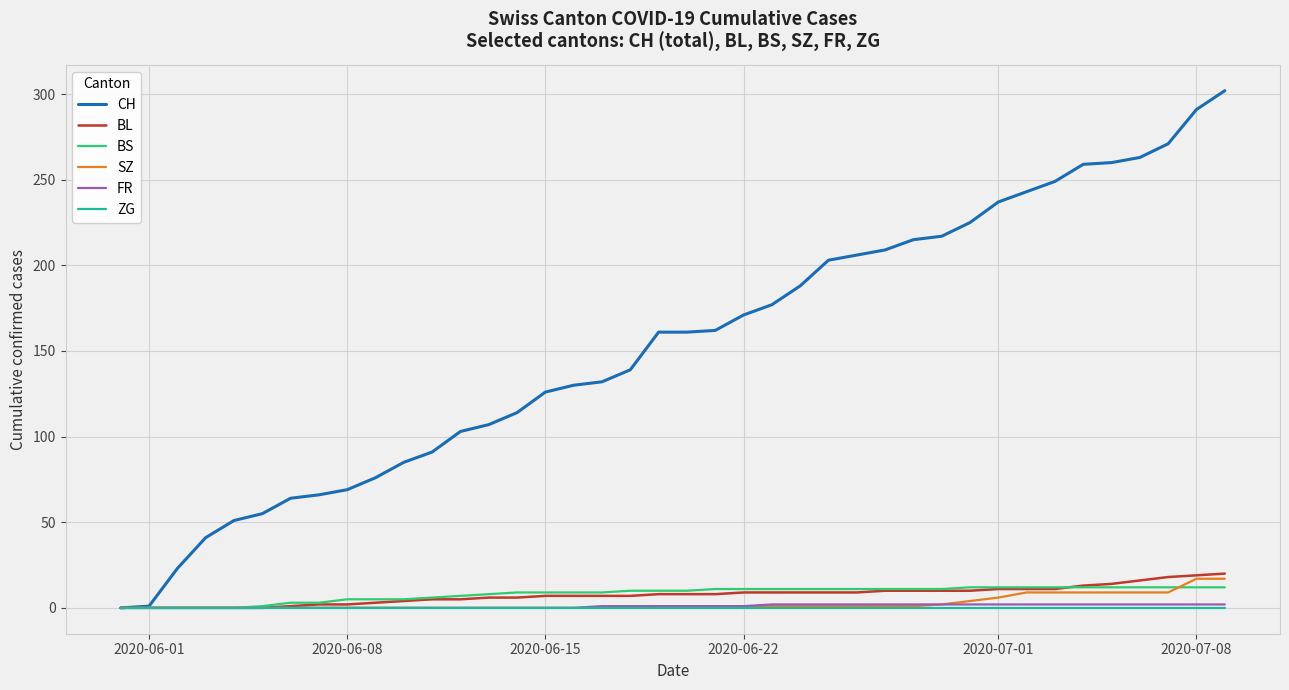

Which series has the largest total across all categories?

CH